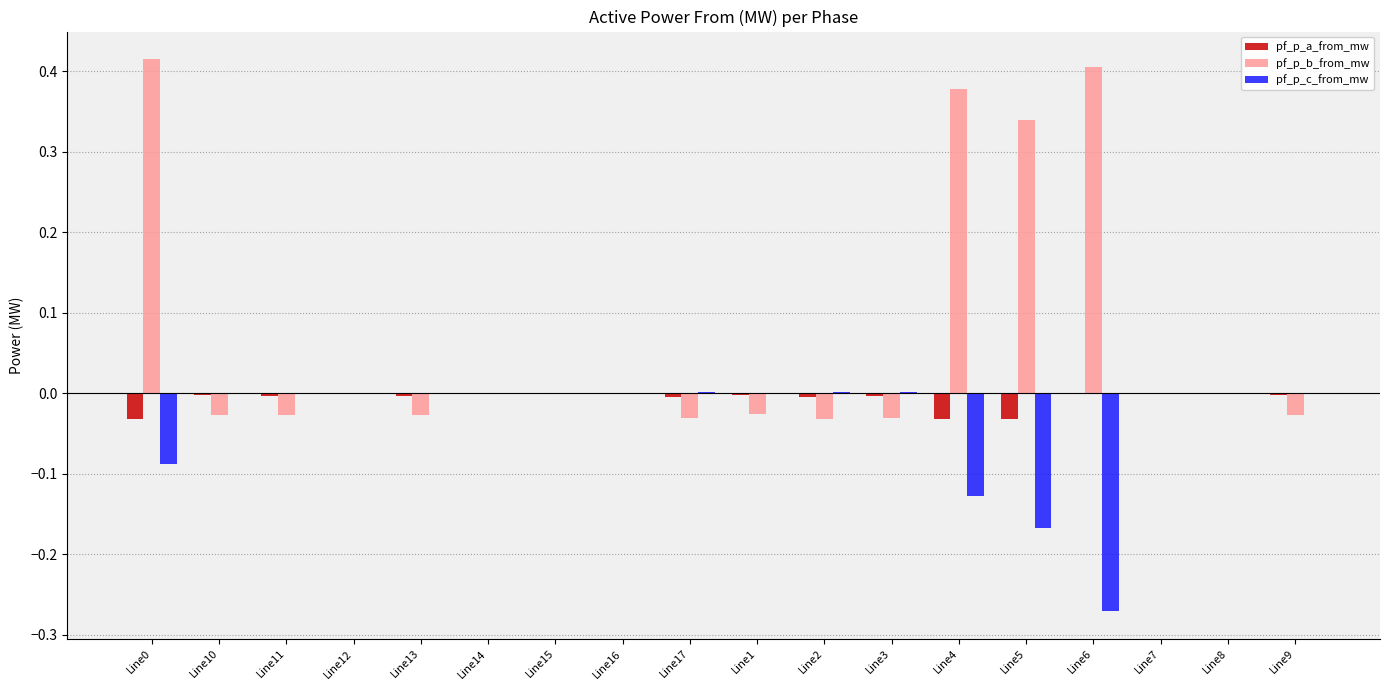

Is the value of pf_p_c_from_mw at Line9 greater than the value of pf_p_b_from_mw at Line1?

Yes